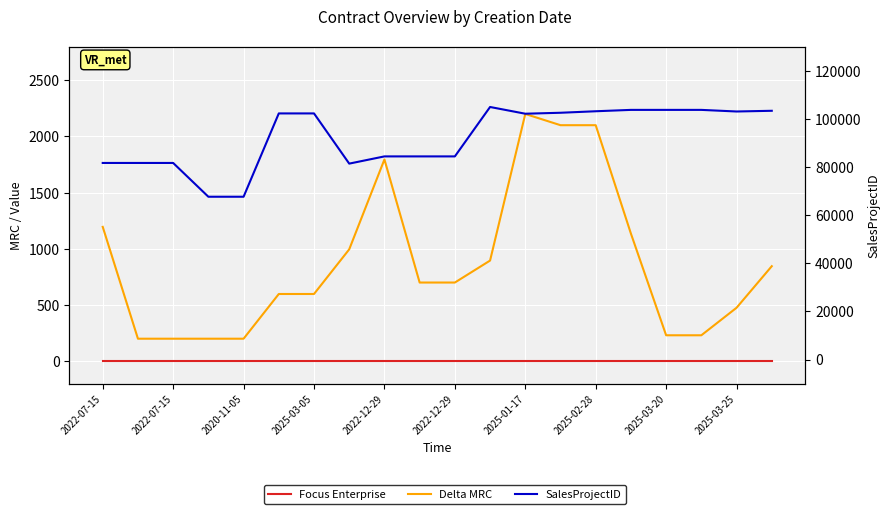

Does the chart display data point markers on the line(s)?

No